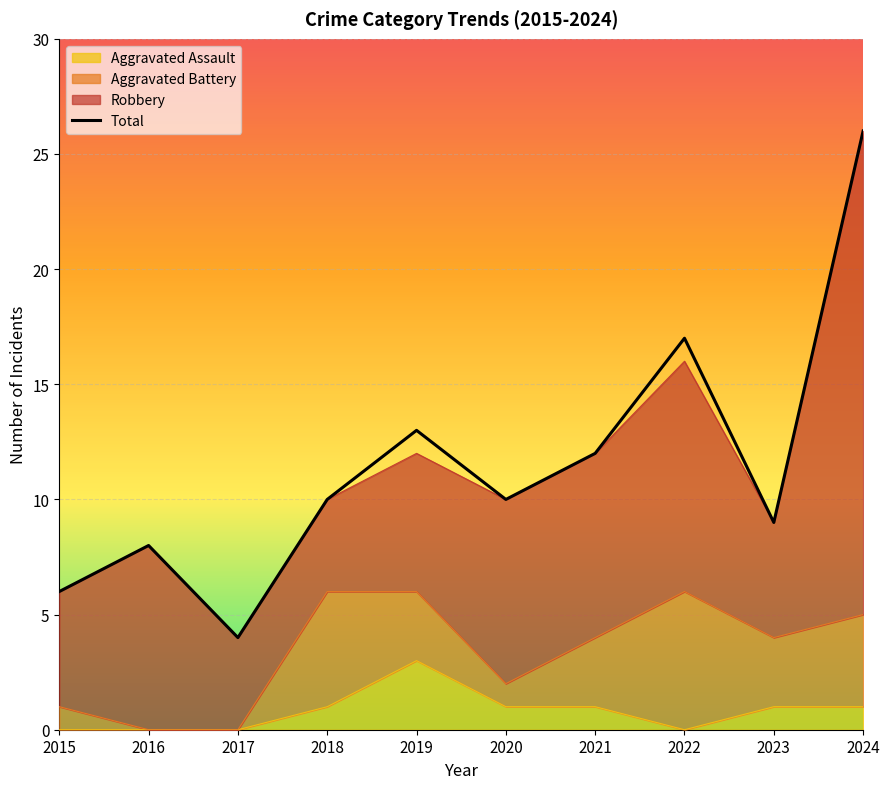

Rank the categories by value from lowest to highest.

2017, 2015, 2016, 2023, 2018, 2020, 2021, 2019, 2022, 2024